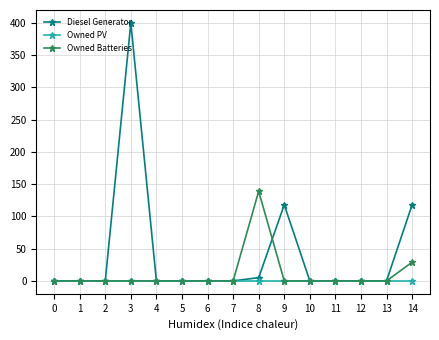

Rank the series by their average value, from lowest to highest.

Owned PV, Owned Batteries, Diesel Generator